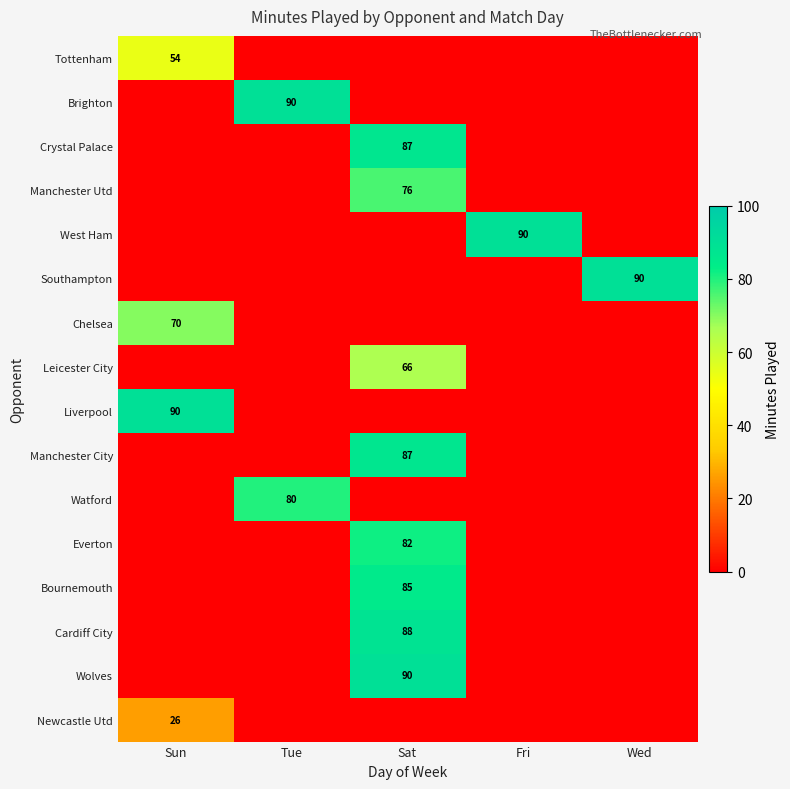

The Tottenham series shows 54 at Sun. True or false?

True